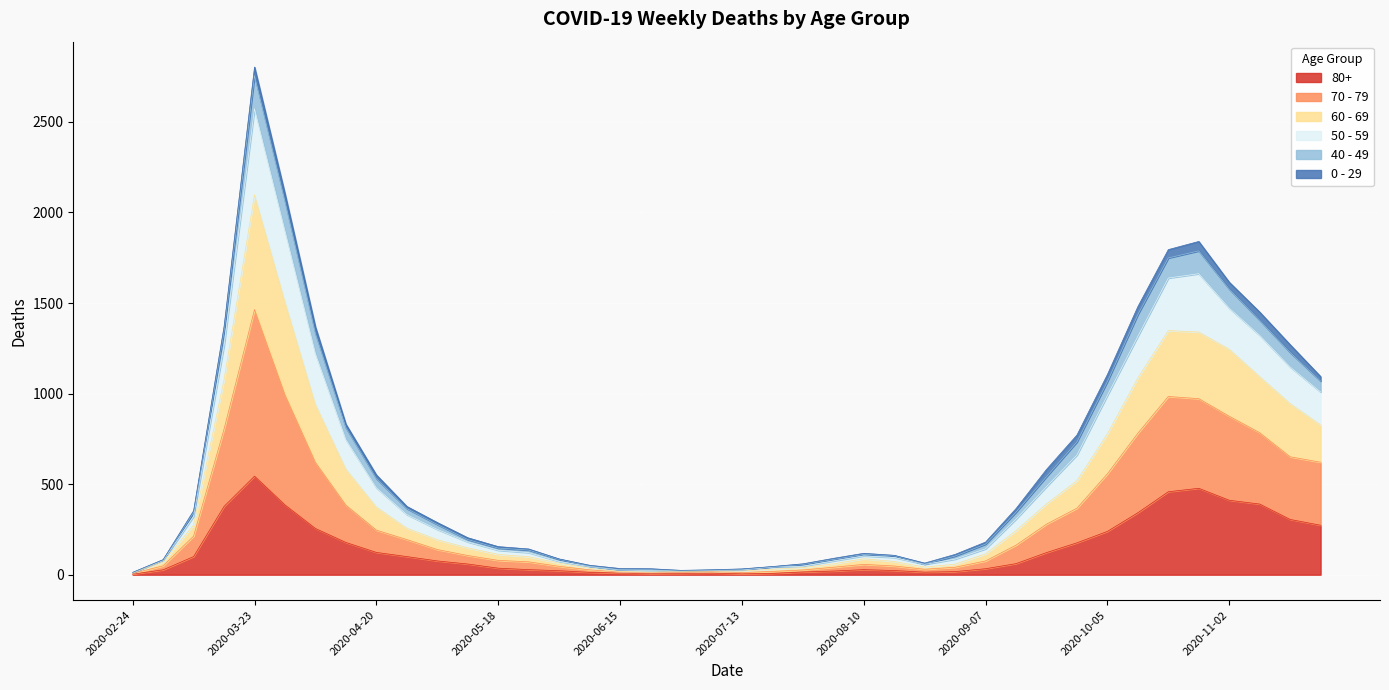

At which category is the sum across all series the highest?

2020-03-23